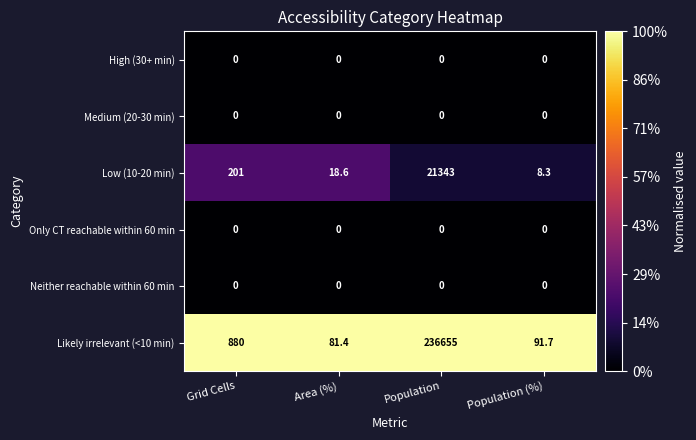

What is the difference between the highest and lowest values at Population (%)?

91.7